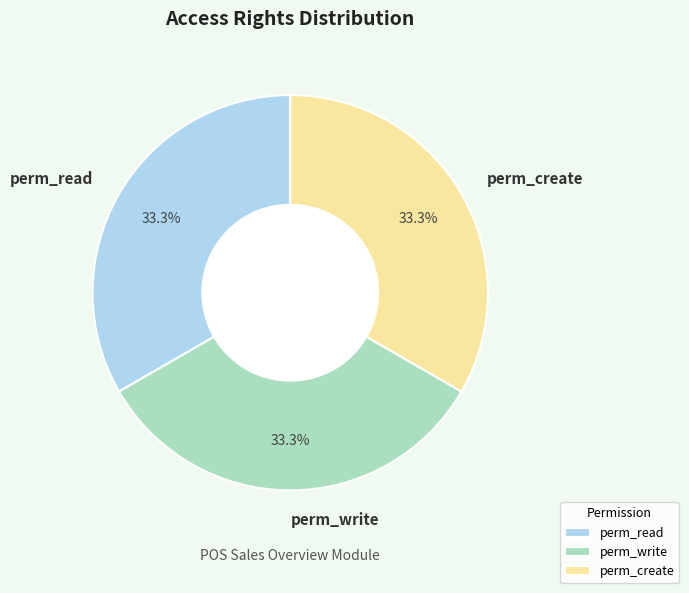

To the nearest percent, what is the average slice percentage?

33%